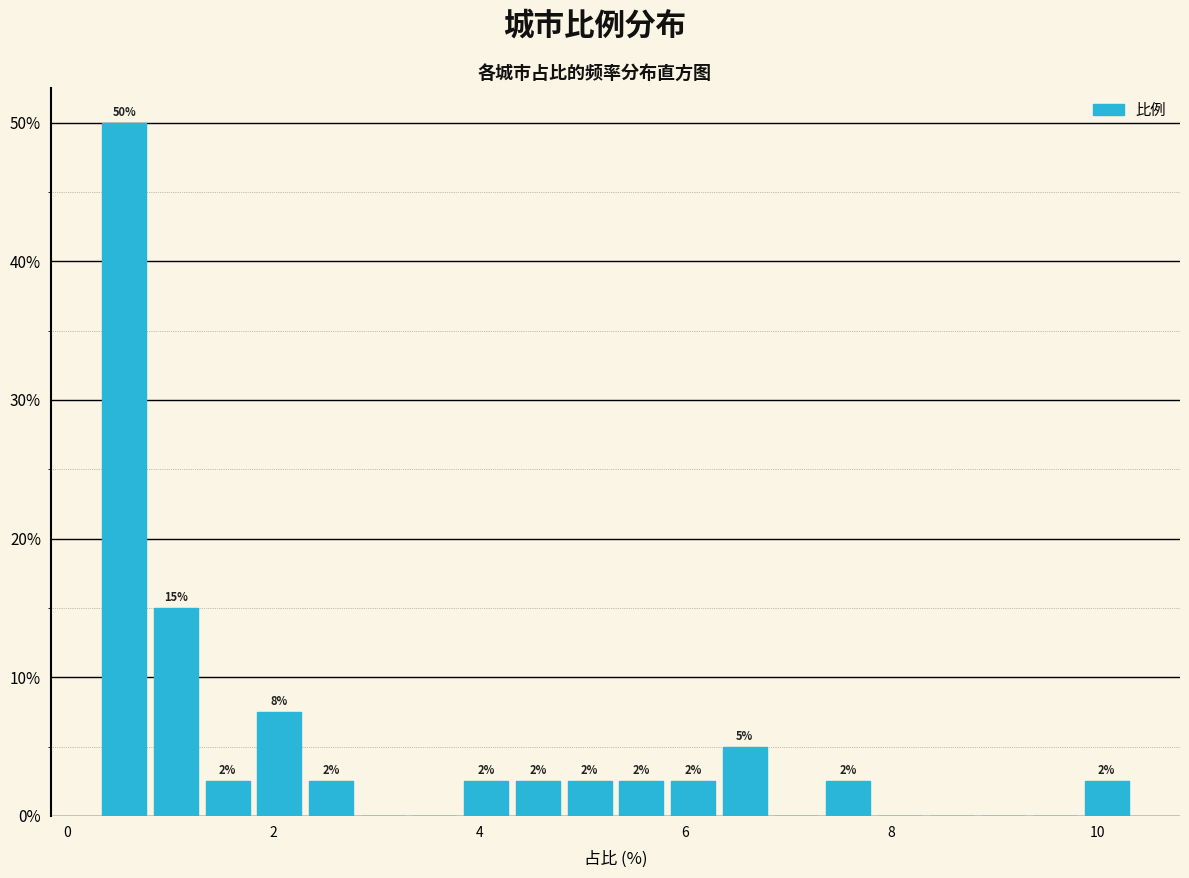

Around what value on the x-axis is the tallest bar? Give the approximate position of its centre, as read against the axis.

0.6